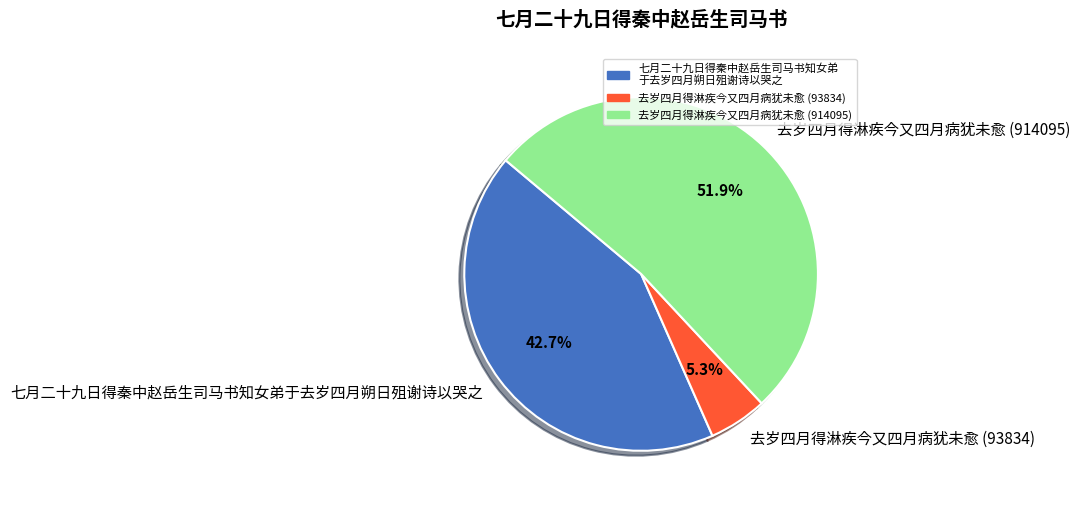

Does 去岁四月得淋疾今又四月病犹未愈 (914095) represent more than half of the total?

Yes